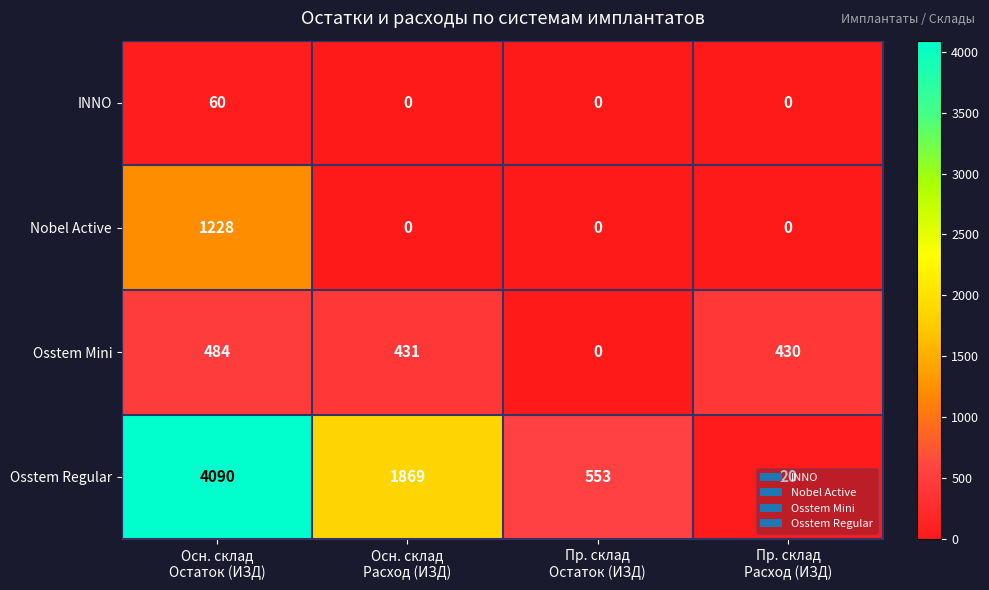

Rank the series by their maximum value, from highest to lowest.

Osstem Regular, Nobel Active, Osstem Mini, INNO